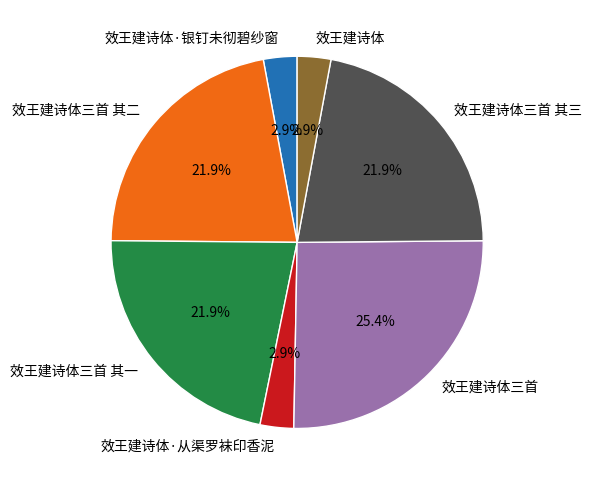

What percentage is the 效王建诗体三首 其三 slice, to the nearest percent?

22%